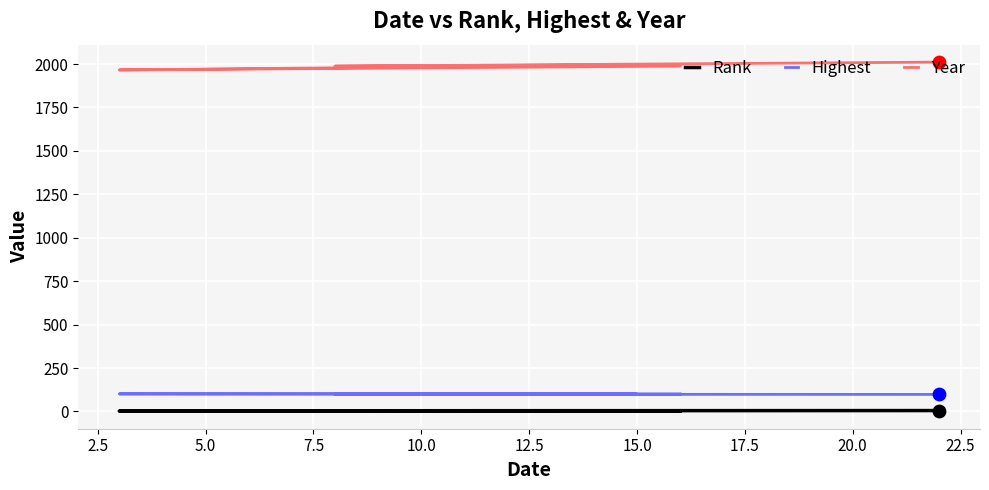

At how many categories does at least one series exceed 19?

5